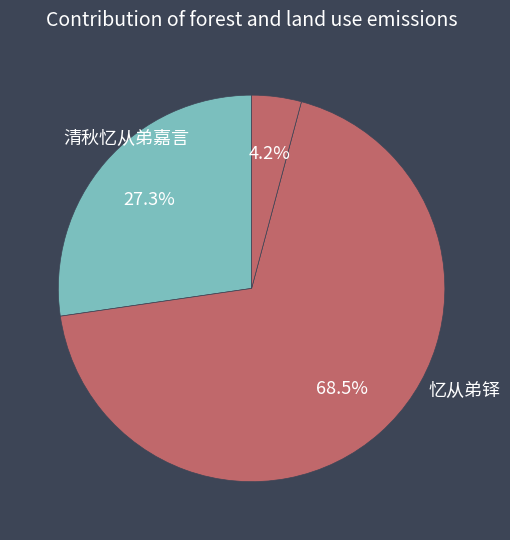

Count the number of slices in the pie.

3